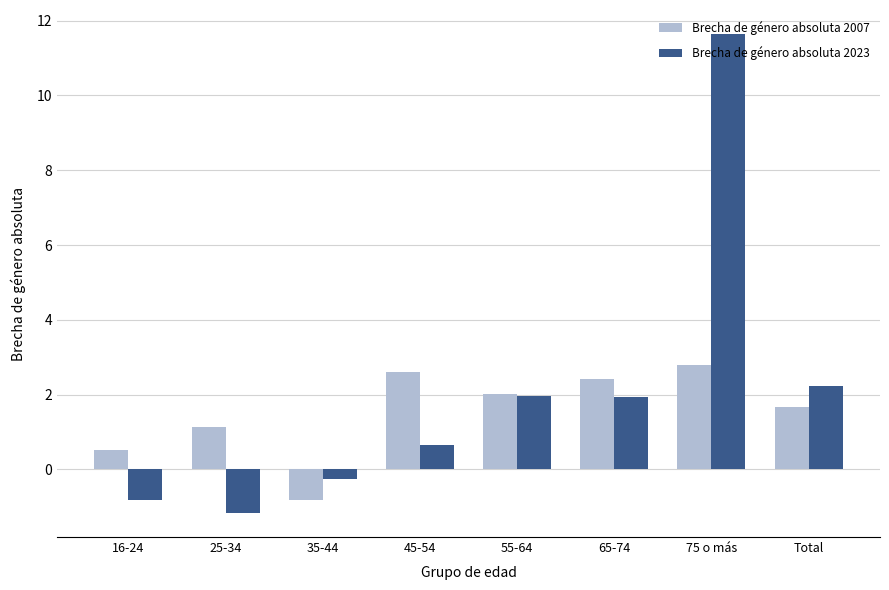

At which category does the chart reach its peak across all series?

75 o más